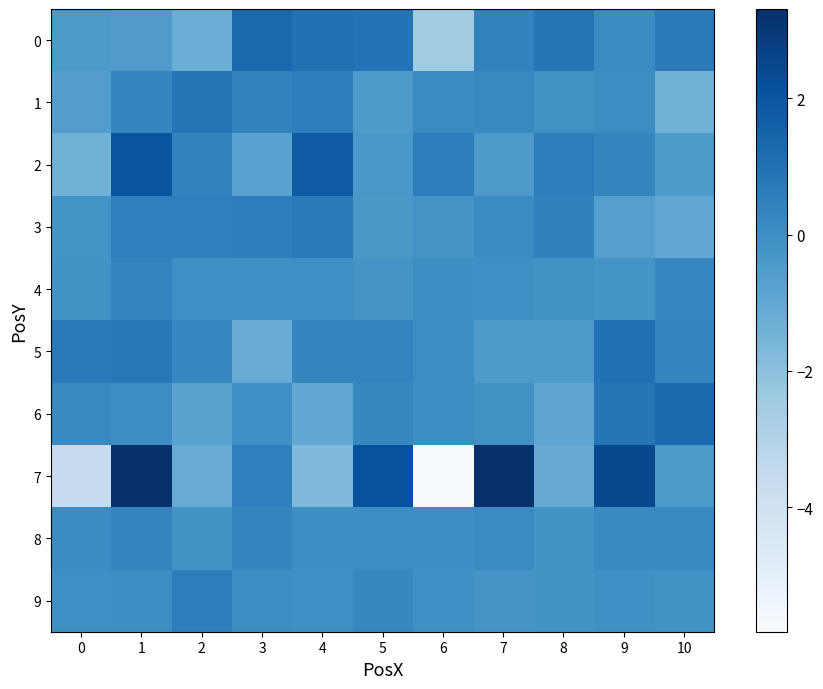

Reading right to left, list all the values displayed in this chart.

0: 10=0.7	9=0.1	8=0.9	7=0.4	6=-2.5	5=0.9	4=1.0	3=1.3	2=-1.2	1=-0.5	0=-0.4
1: 10=-1.4	9=0.0	8=-0.1	7=0.2	6=0.1	5=-0.5	4=0.6	3=0.4	2=0.8	1=0.3	0=-0.6
2: 10=-0.5	9=0.3	8=0.6	7=-0.4	6=0.6	5=-0.4	4=1.8	3=-0.8	2=0.4	1=2.0	0=-1.4
3: 10=-1.0	9=-0.7	8=0.4	7=0.1	6=-0.2	5=-0.4	4=0.7	3=0.6	2=0.5	1=0.5	0=-0.2
4: 10=0.2	9=-0.2	8=-0.1	7=-0.0	6=0.0	5=-0.2	4=-0.0	3=-0.0	2=-0.0	1=0.3	0=-0.1
5: 10=0.3	9=1.0	8=-0.4	7=-0.5	6=0.0	5=0.3	4=0.3	3=-1.2	2=0.3	1=0.8	0=0.7
6: 10=1.2	9=0.8	8=-0.9	7=-0.1	6=-0.0	5=0.2	4=-1.0	3=-0.1	2=-0.8	1=0.0	0=0.2
7: 10=-0.4	9=2.4	8=-1.1	7=3.3	6=-5.8	5=2.1	4=-1.7	3=0.5	2=-1.2	1=3.3	0=-3.6
8: 10=0.2	9=0.2	8=-0.2	7=0.1	6=-0.0	5=-0.0	4=0.0	3=0.3	2=-0.2	1=0.3	0=0.1
9: 10=-0.1	9=-0.1	8=-0.2	7=-0.2	6=-0.1	5=0.2	4=-0.0	3=0.0	2=0.6	1=0.0	0=-0.0